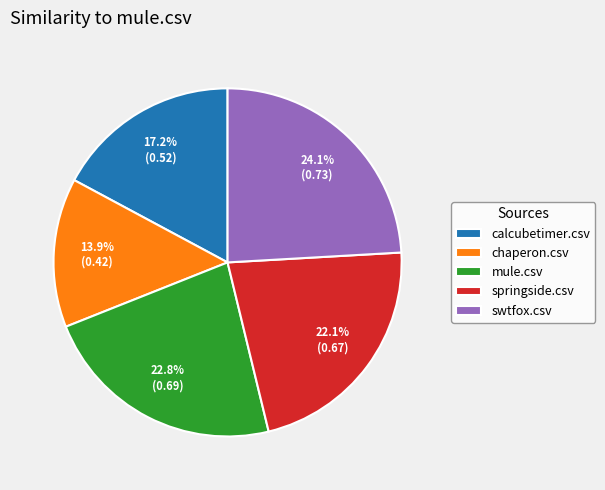

Count the number of slices in the pie.

5